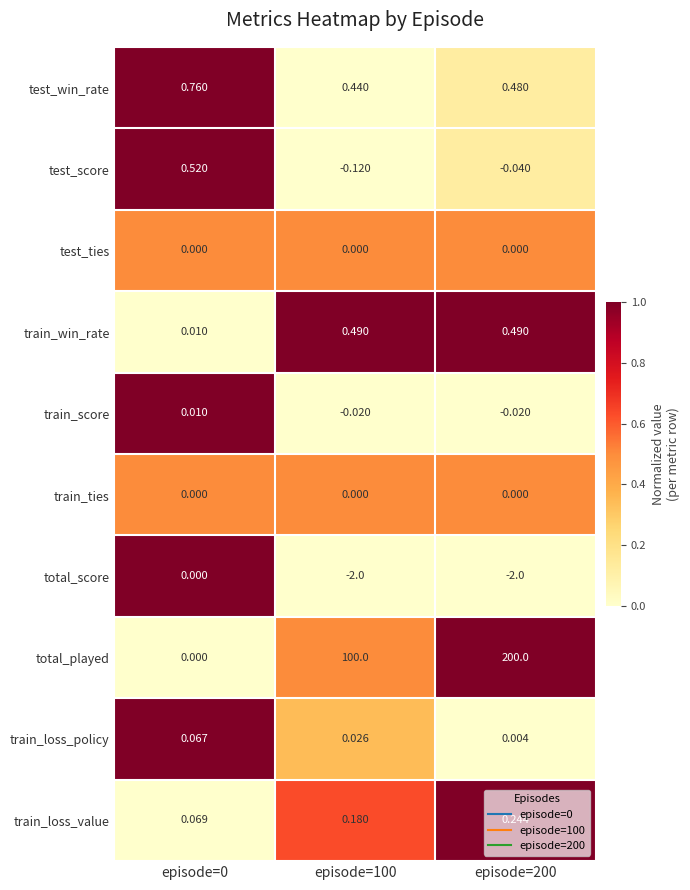

Which series changed the most between episode=100 and episode=200?

total_played